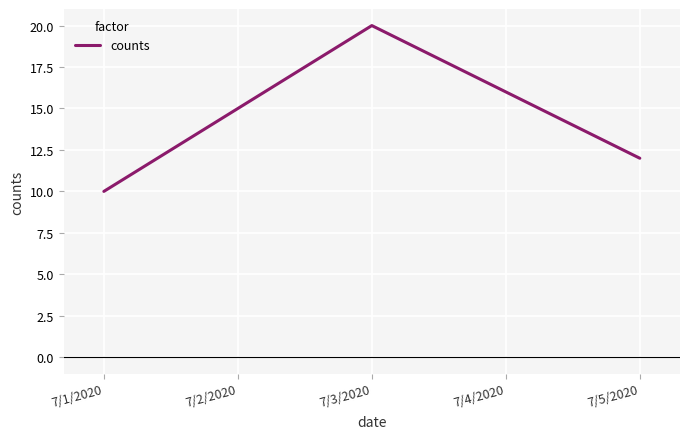

Count the number of categories in the chart.

5